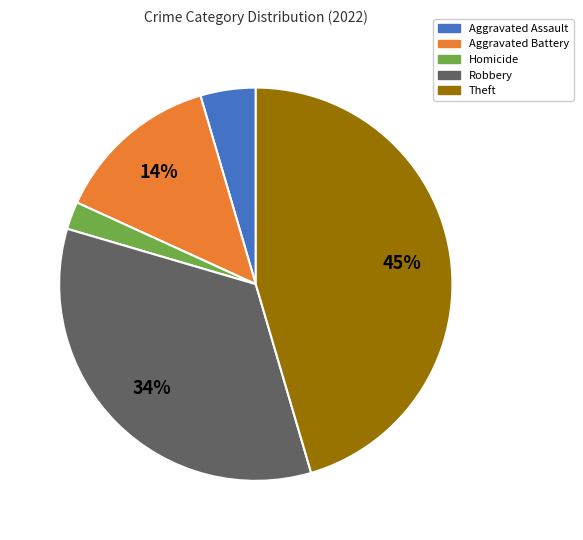

Which category has the biggest portion of the pie?

Theft